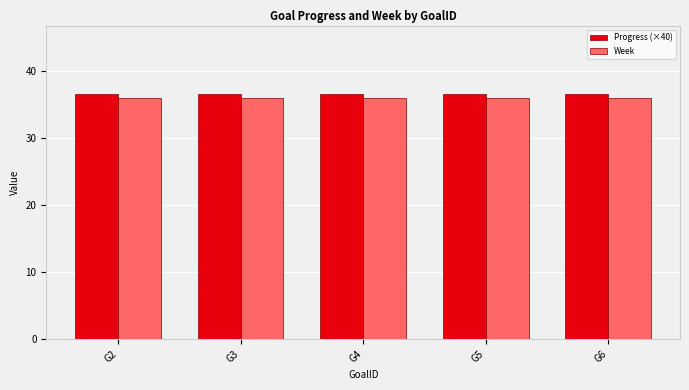

Rank the series by their maximum value, from lowest to highest.

Week, Progress (×40)